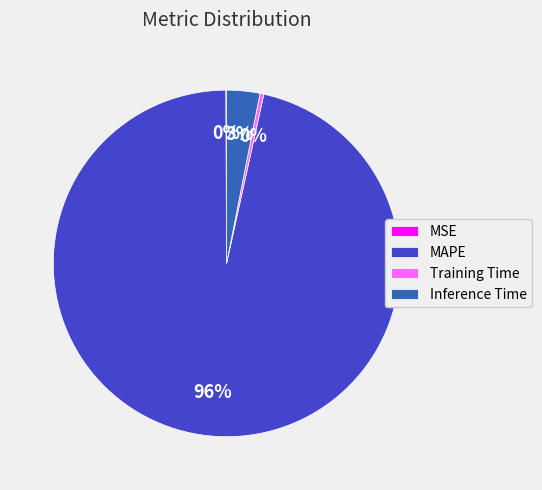

Between MAPE and Inference Time, which is larger?

MAPE